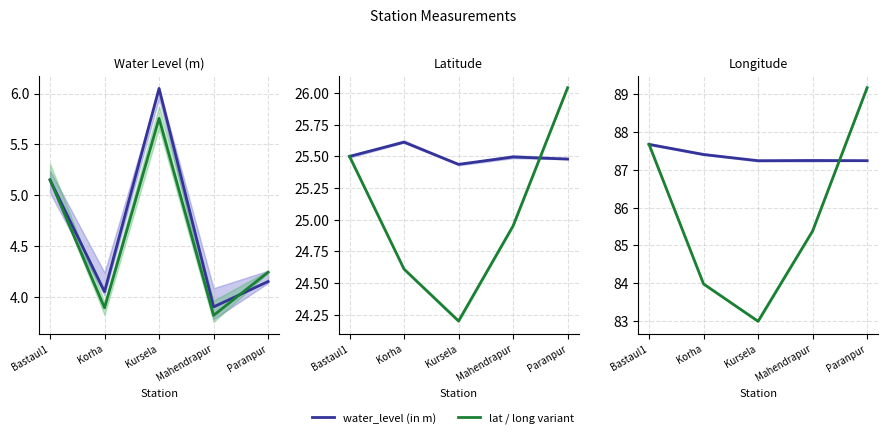

How many lines are shown in the chart?

2